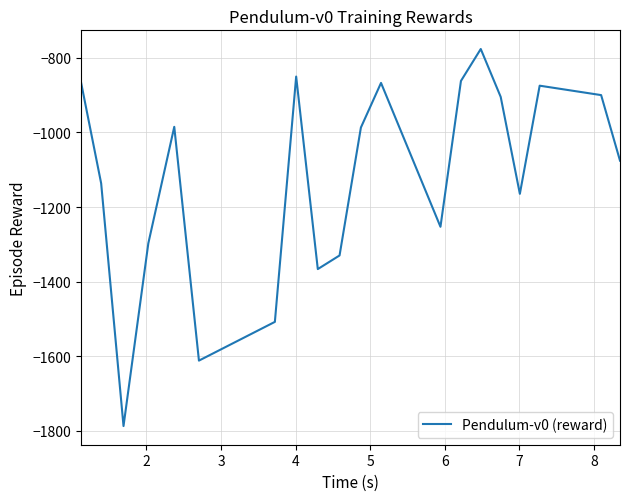

What is the difference between the maximum and minimum values?

1010.2